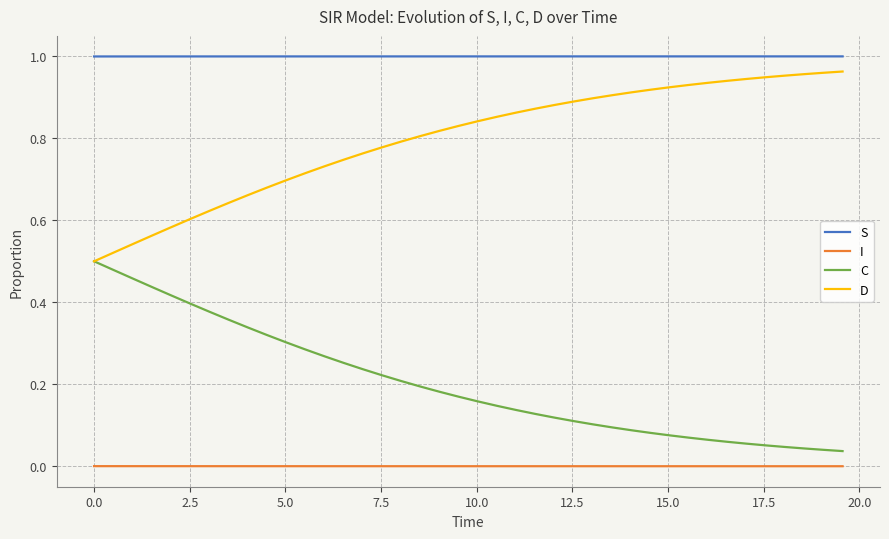

True or false: C and I intersect in this chart.

False